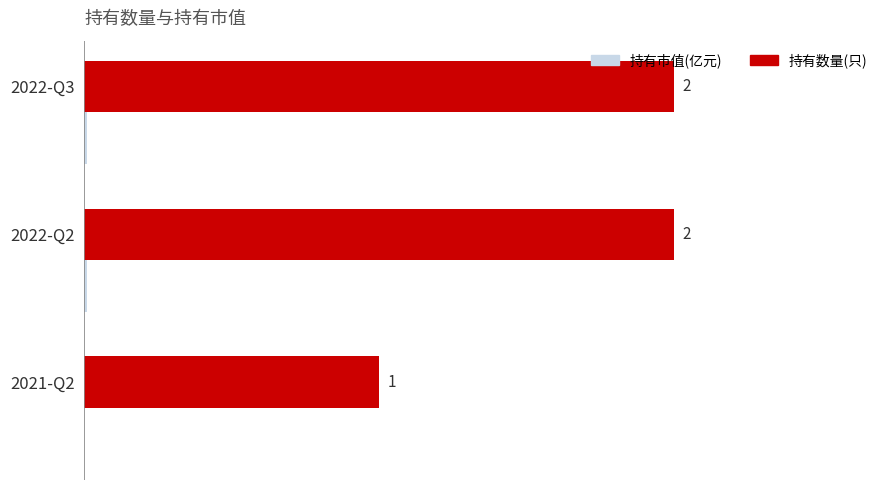

Which series changed the most between 2022-Q3 and 2021-Q2?

持有数量(只)